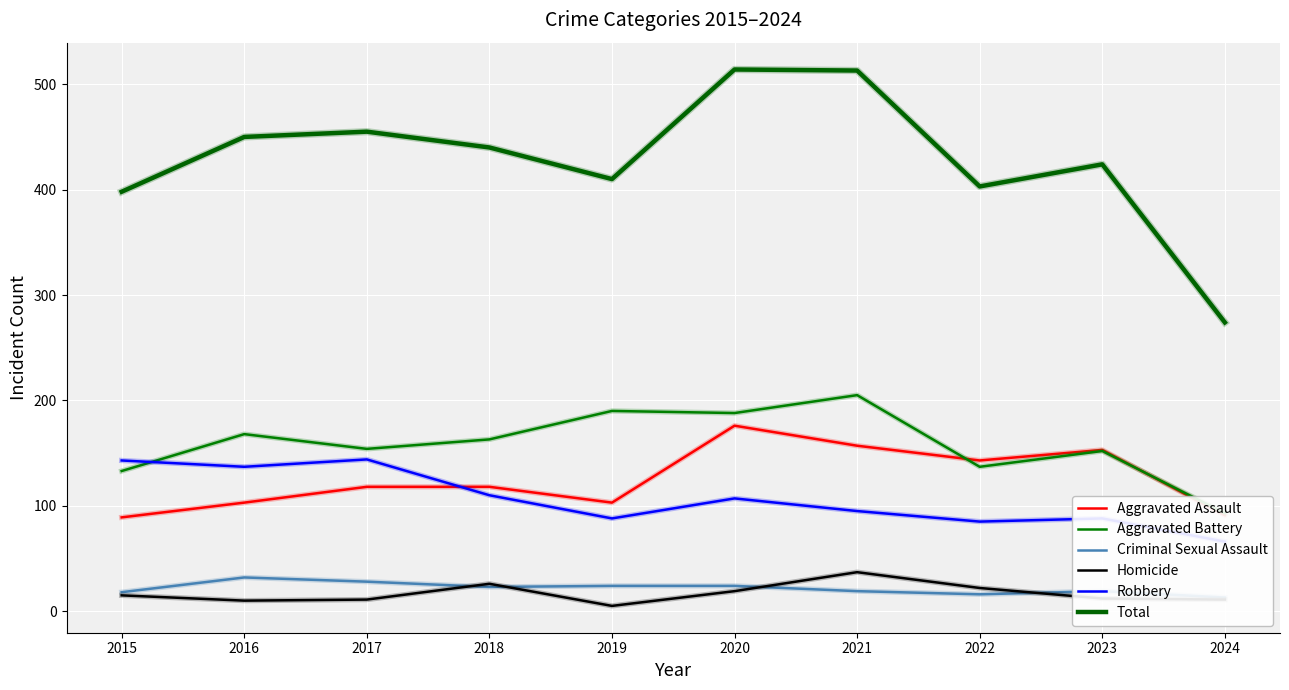

The value of Criminal Sexual Assault at 2018 is 37. True or false?

False